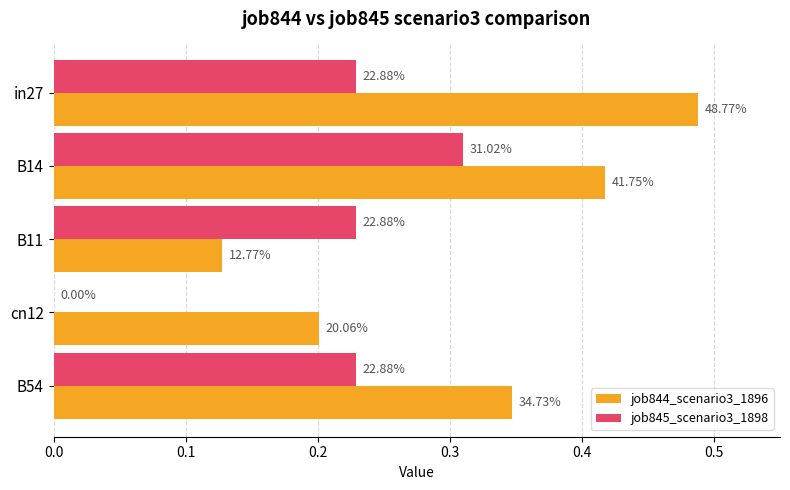

Reading right to left, extract all data points from this chart.

job844_scenario3_1896: 0.3	0.2	0.1	0.4	0.5
job845_scenario3_1898: 0.2	0.0	0.2	0.3	0.2